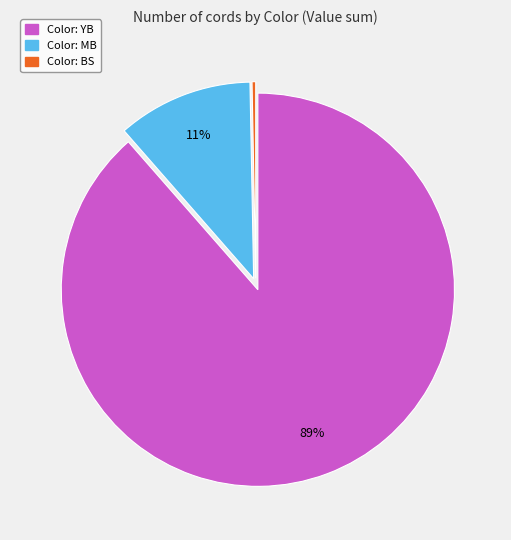

Count the number of slices in the pie.

3